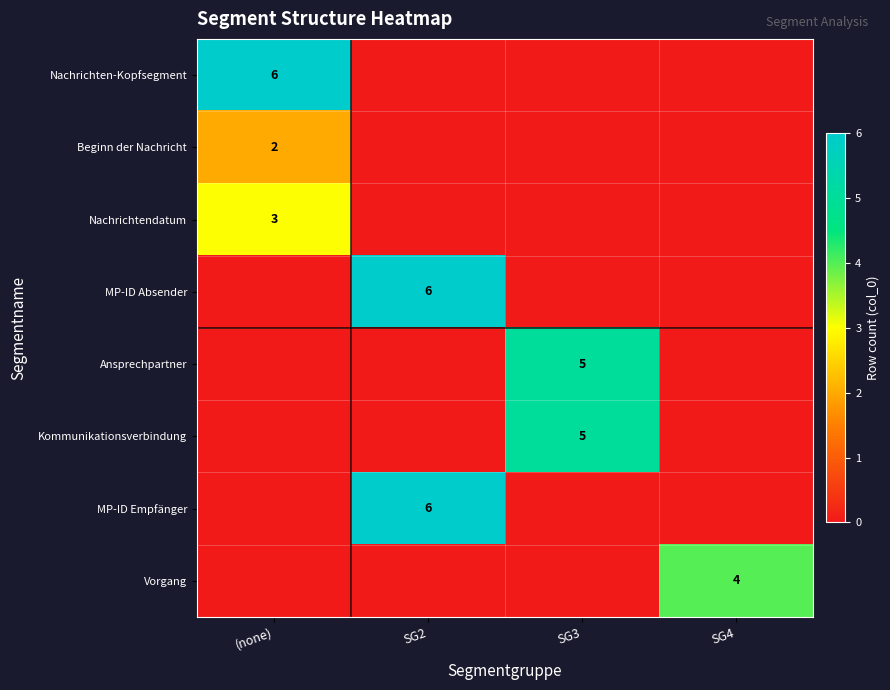

The value of MP-ID Empfänger at SG2 is 4. True or false?

False